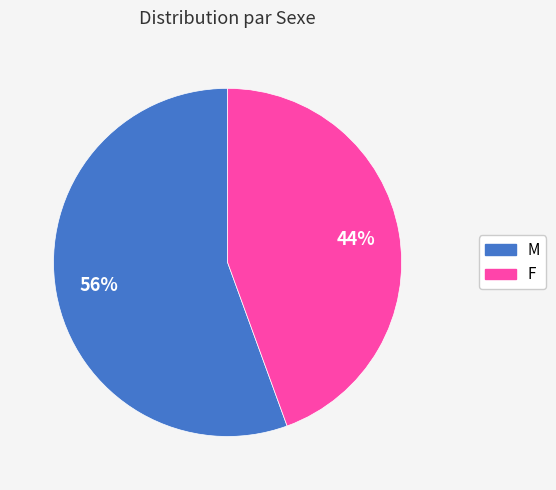

Is it true that F is 51% of the pie?

False